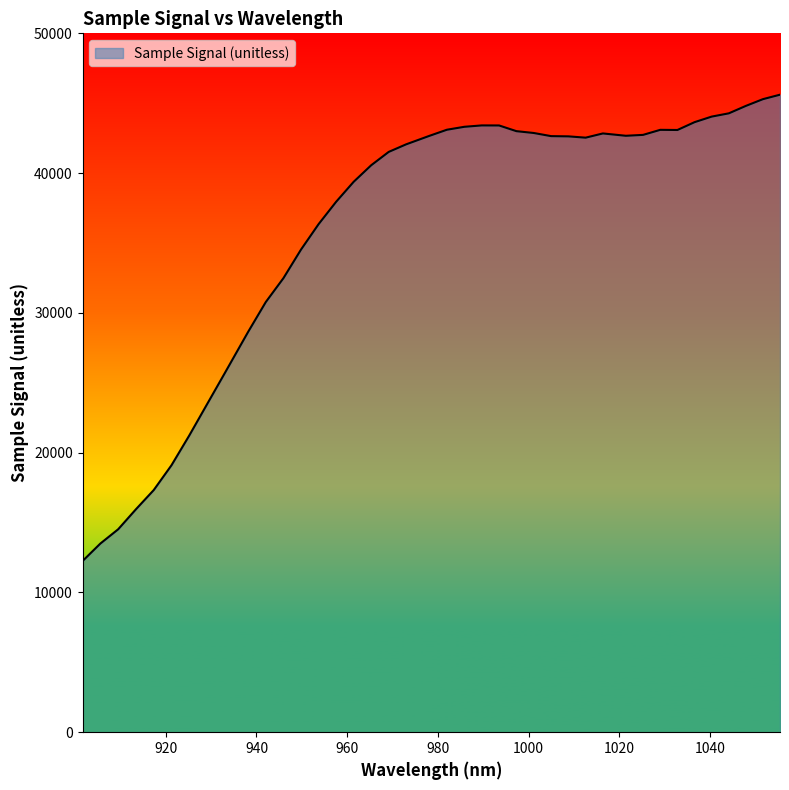

What is the difference between the maximum and minimum values?

33365